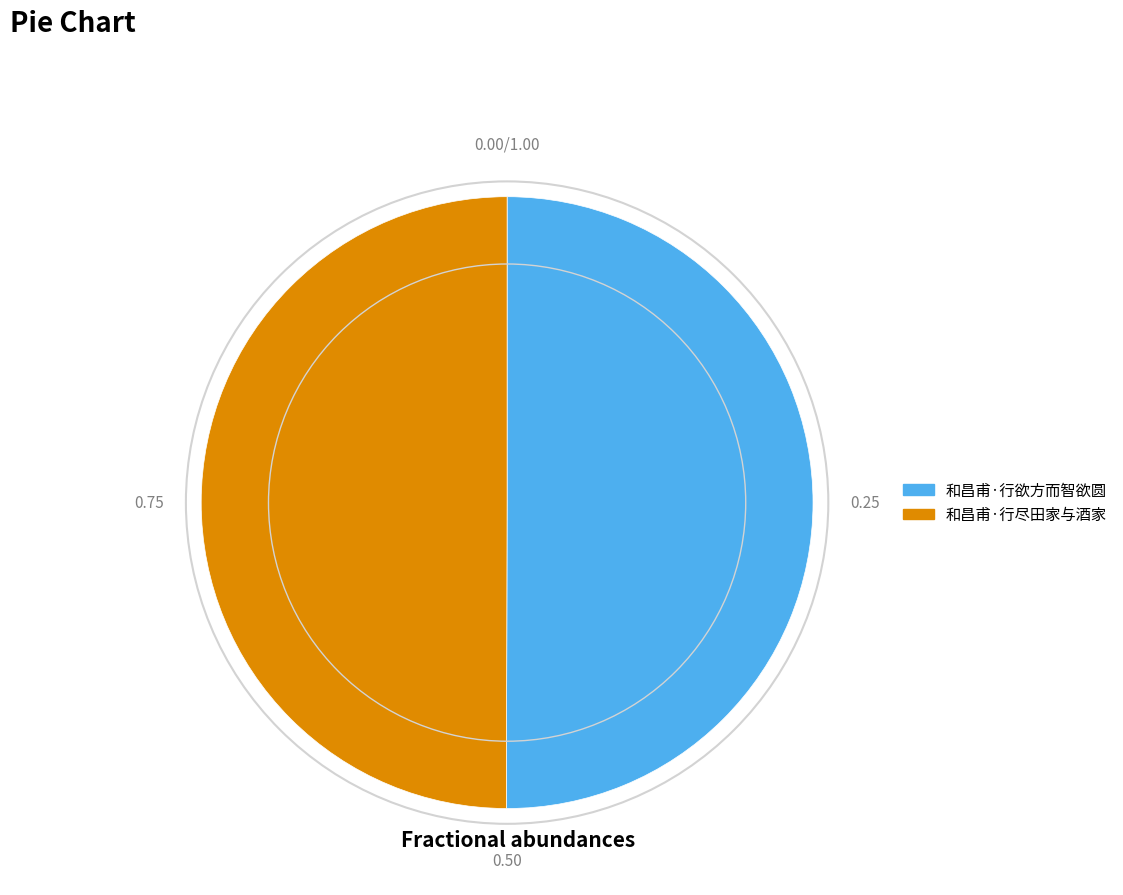

What is the ratio of the value at 和昌甫·行尽田家与酒家 to the value at 和昌甫·行欲方而智欲圆?

1.0